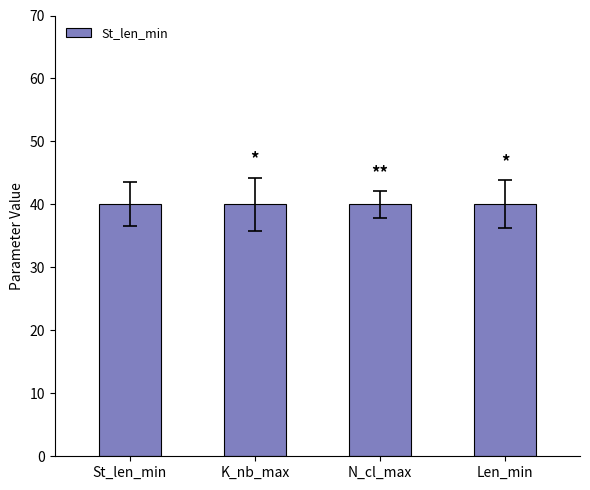

What is the label of the 1st bar from the left?

St_len_min